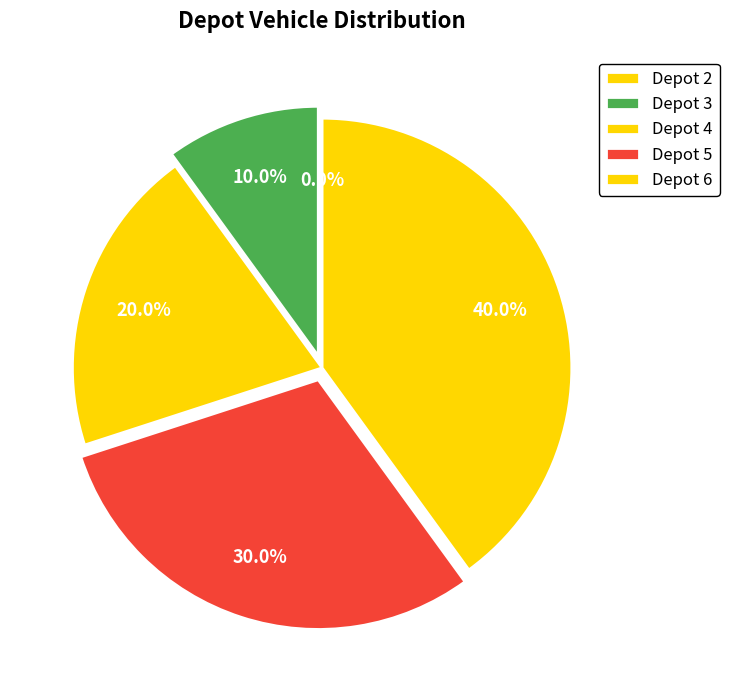

Does 4 account for over 50% of the chart?

No